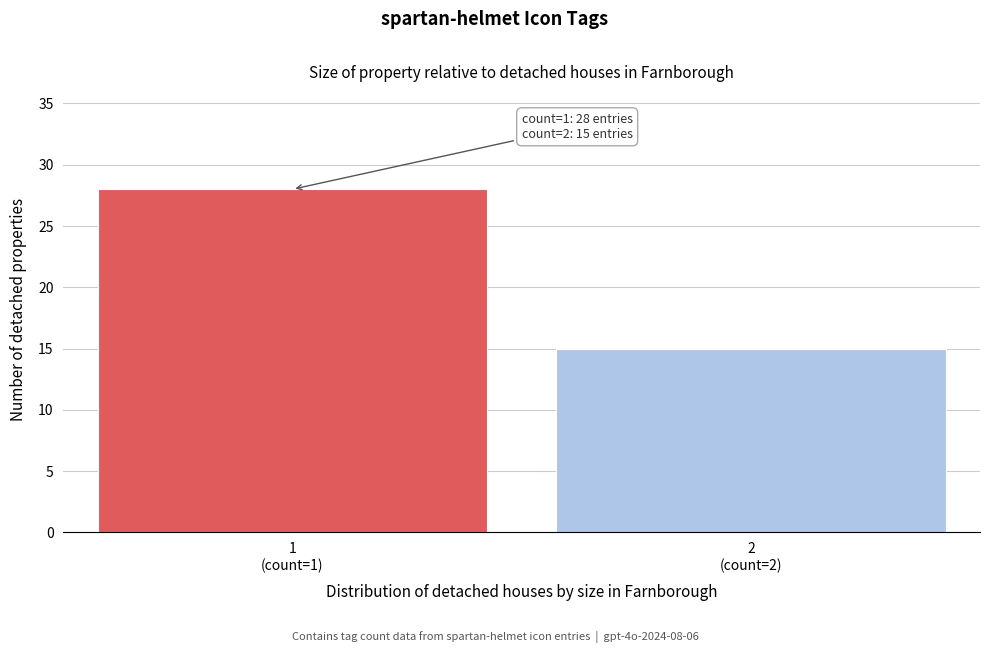

Reading left to right, extract all data points from this chart.

28	15